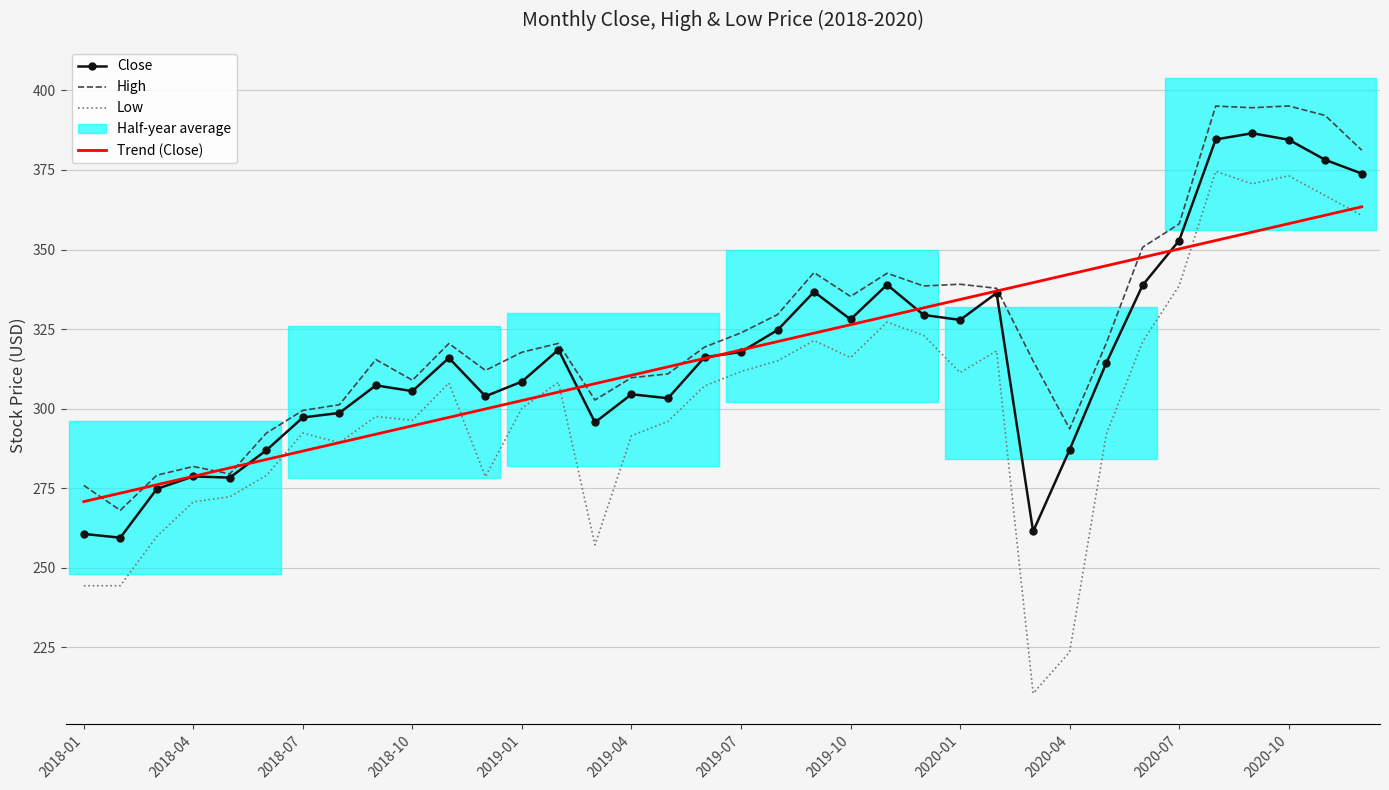

What is the difference between the maximum and minimum values in the High series?

127.1